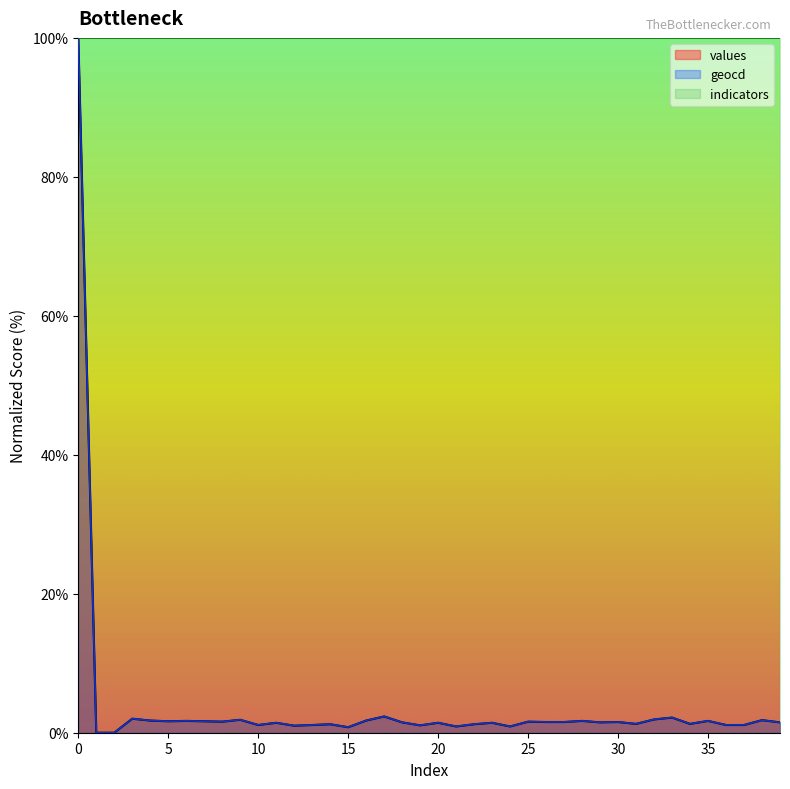

Rank the series by their average value, from lowest to highest.

values, geocd